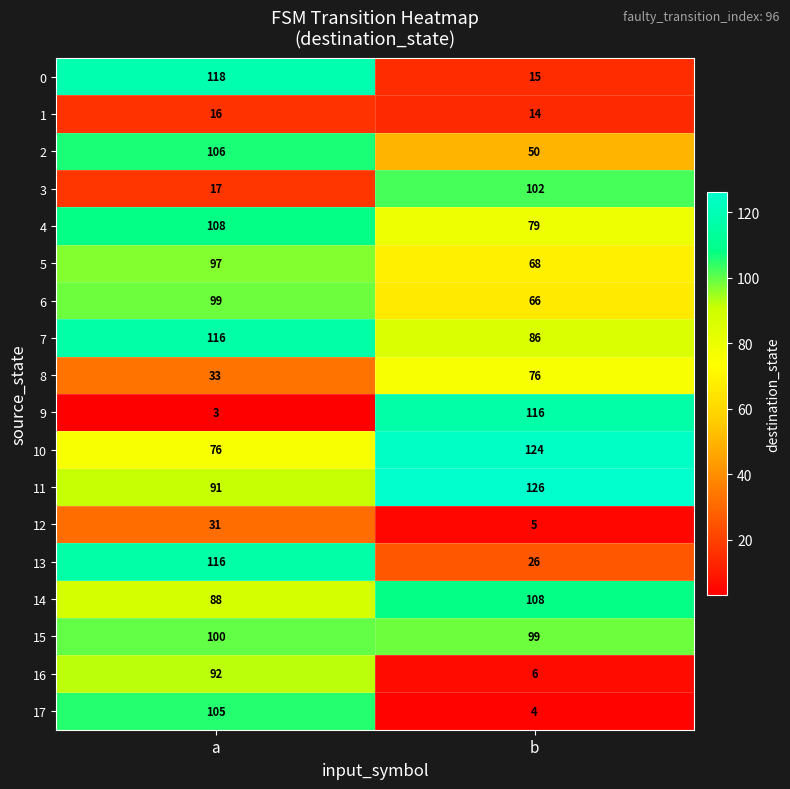

Which series has the largest total across all categories?

11